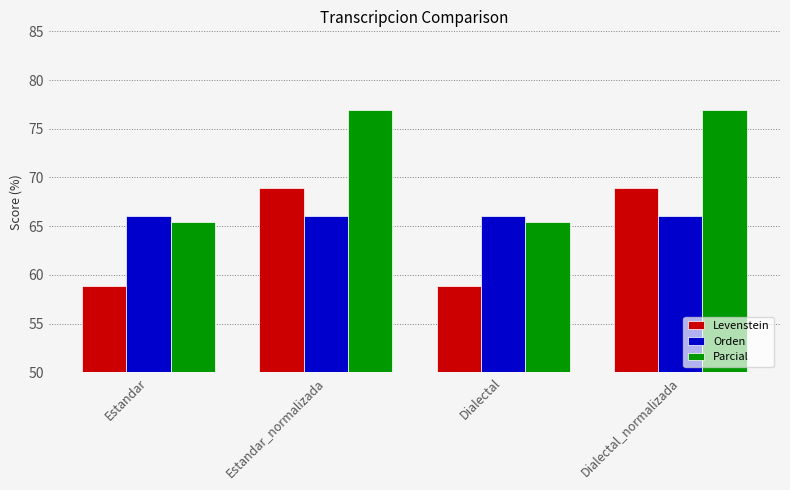

The value of Parcial at Estandar is 109.6. True or false?

False